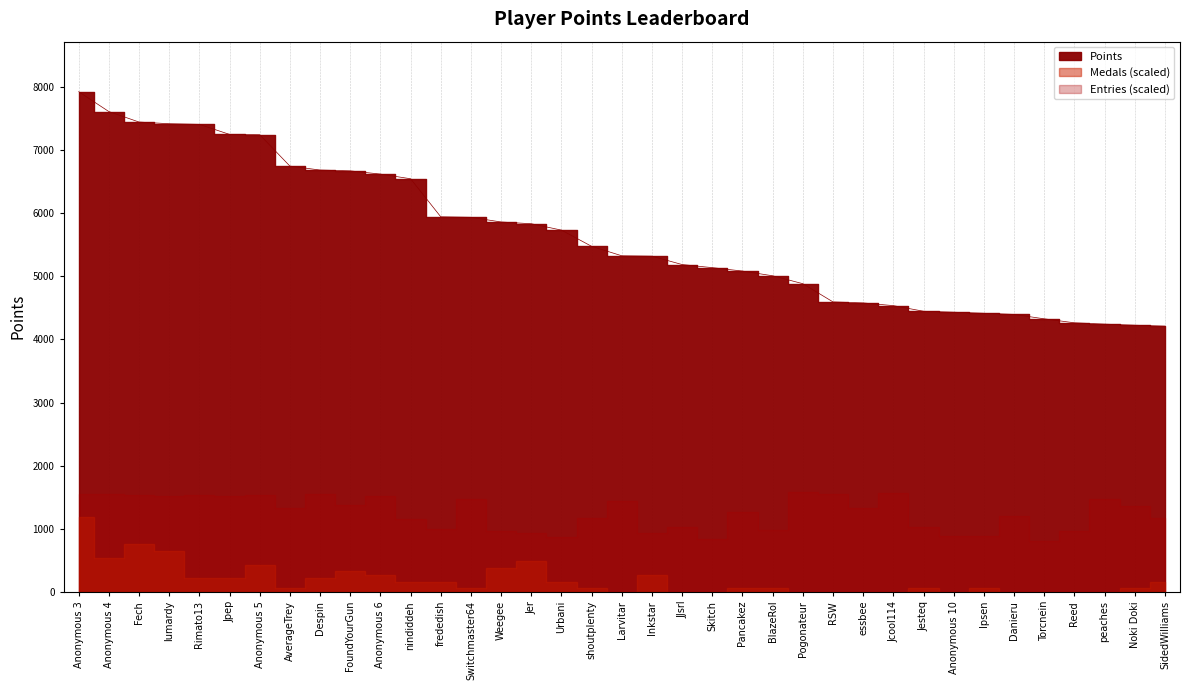

The chart shows a value of 4264 at Reed. True or false?

True